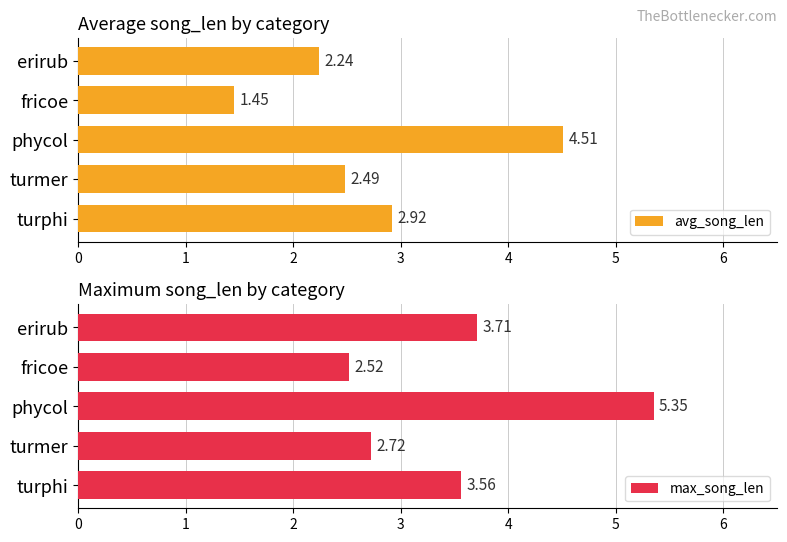

List the series in order of their overall mean, lowest first.

avg_song_len, max_song_len